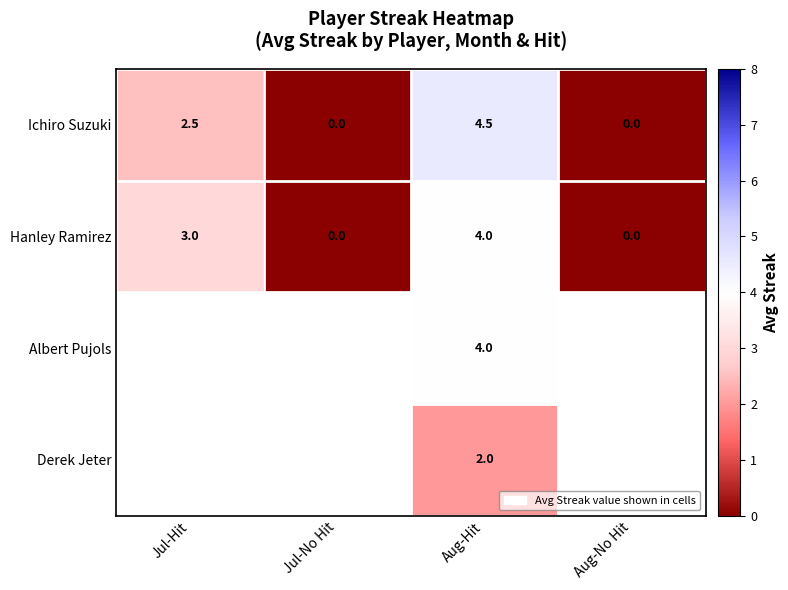

What is the difference between the Hanley Ramirez values at Aug-No Hit and Jul-Hit?

3.0